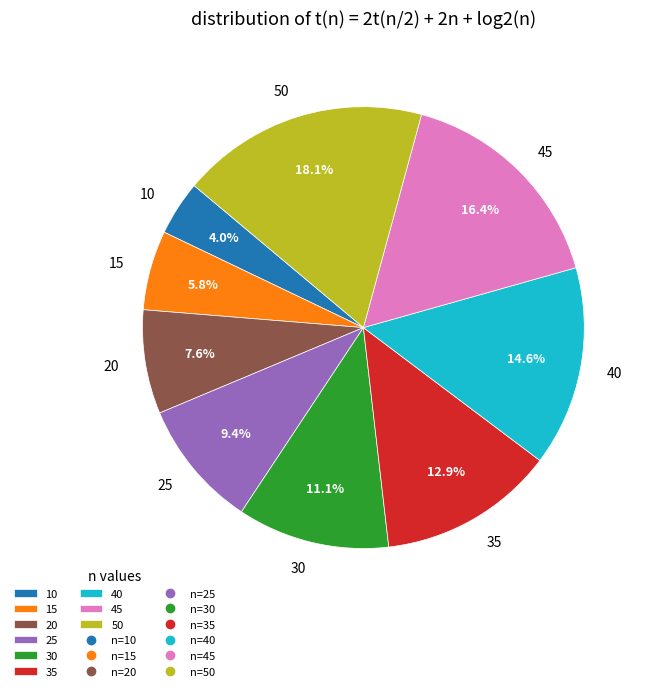

How much of the chart is everything except 50?

81.9%